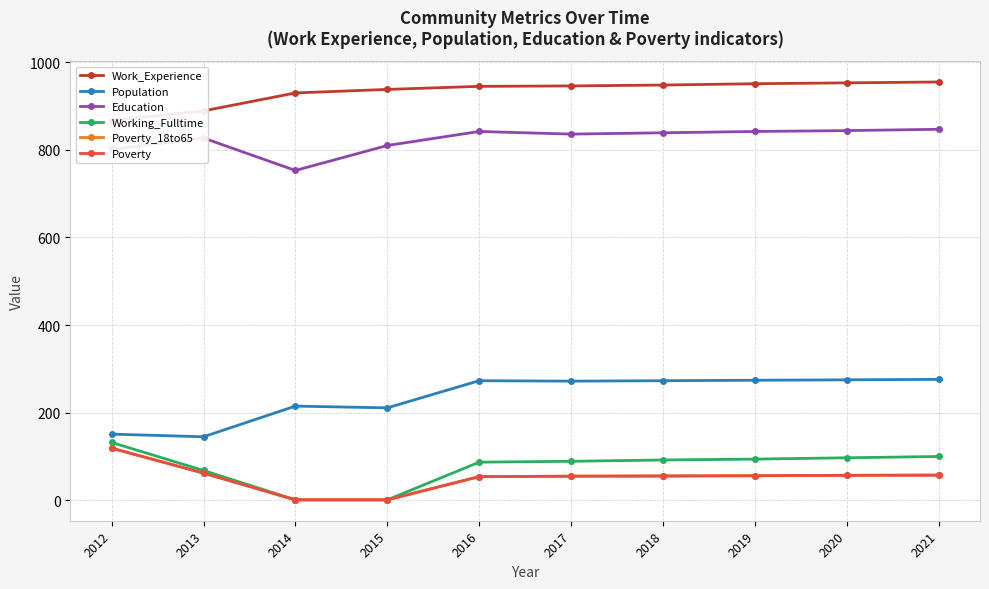

At which category does the chart reach its minimum across all series?

2014